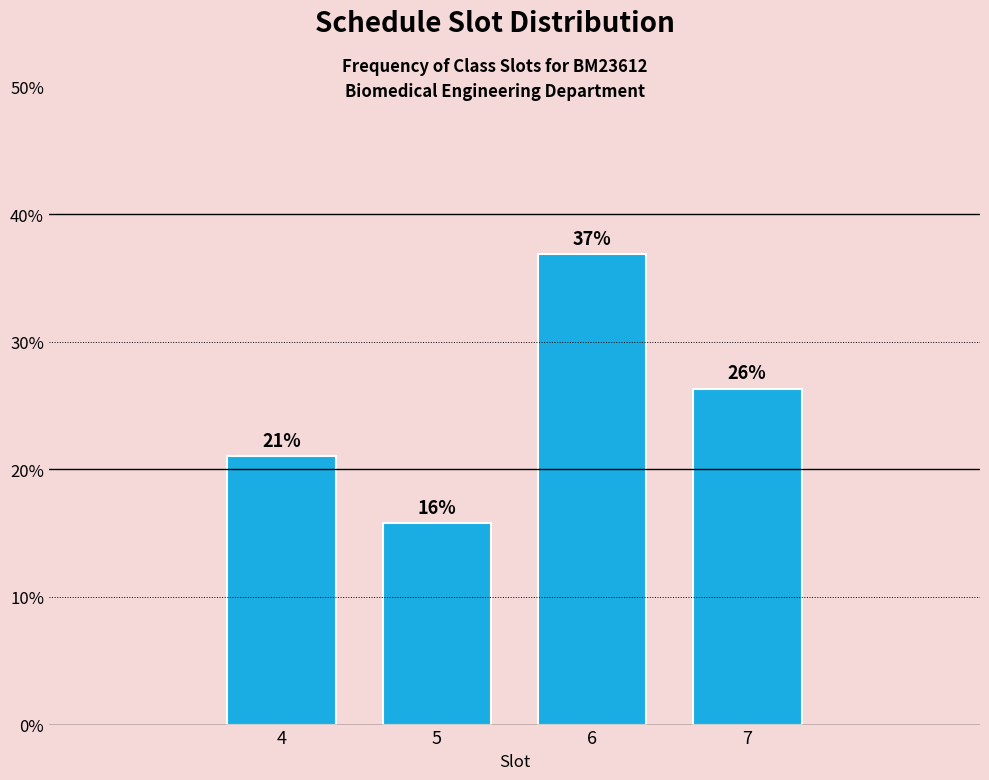

What is the minimum value shown in the chart?

15.8